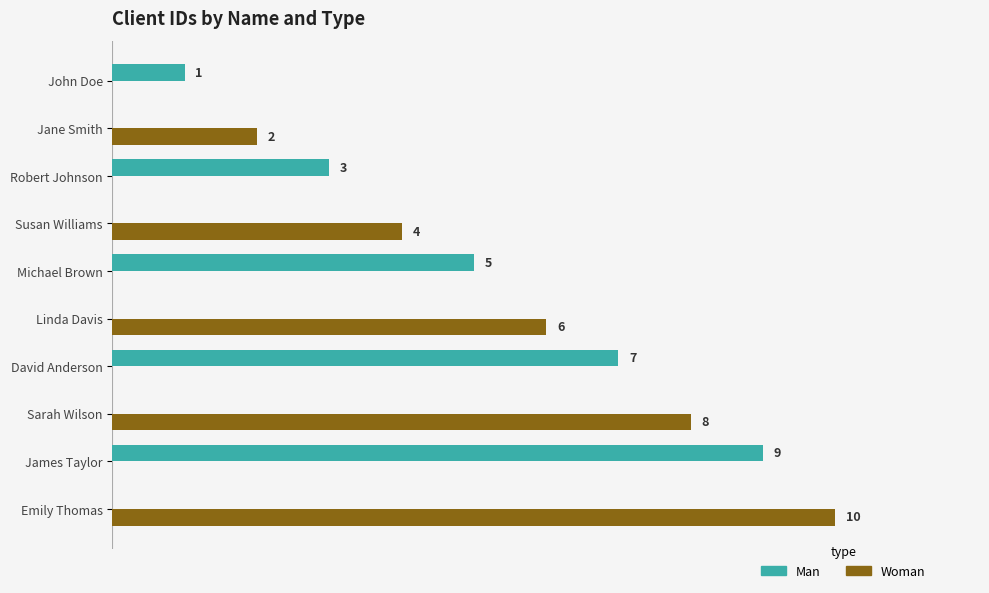

Is the value of Woman at Robert Johnson greater than the value of Man at Michael Brown?

No